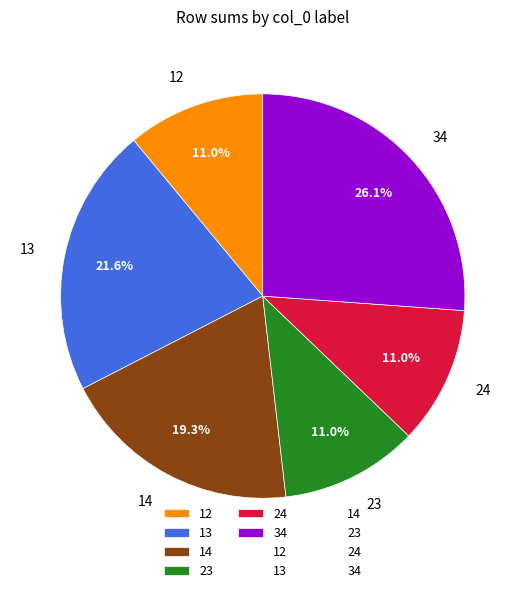

Which slice is the largest?

34